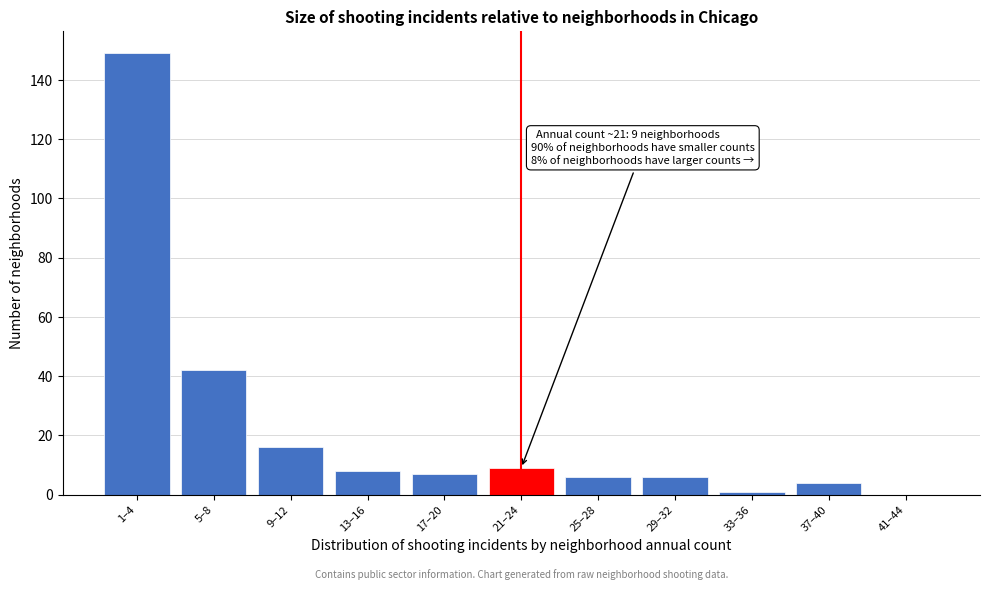

Reading right to left, extract all data points from this chart.

41–44=0	37–40=4	33–36=1	29–32=6	25–28=6	21–24=9	17–20=7	13–16=8	9–12=16	5–8=42	1–4=149